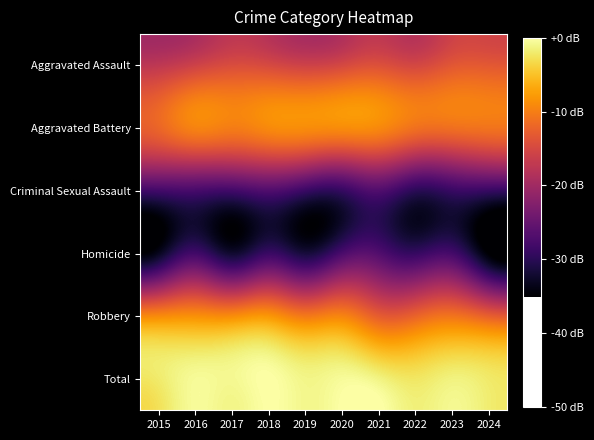

Which category has the lowest value across all series?

2024